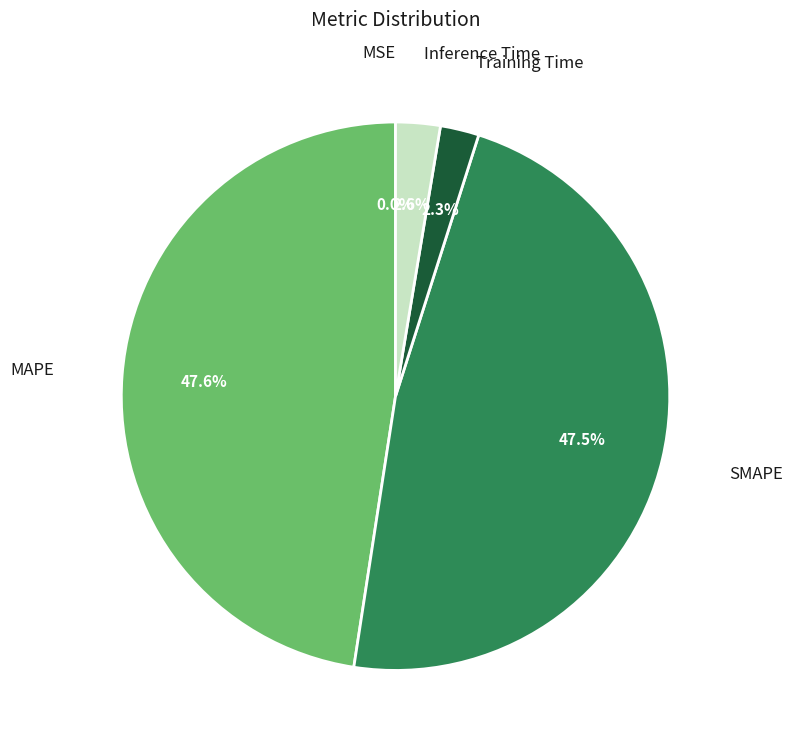

Does any single category account for the majority?

No